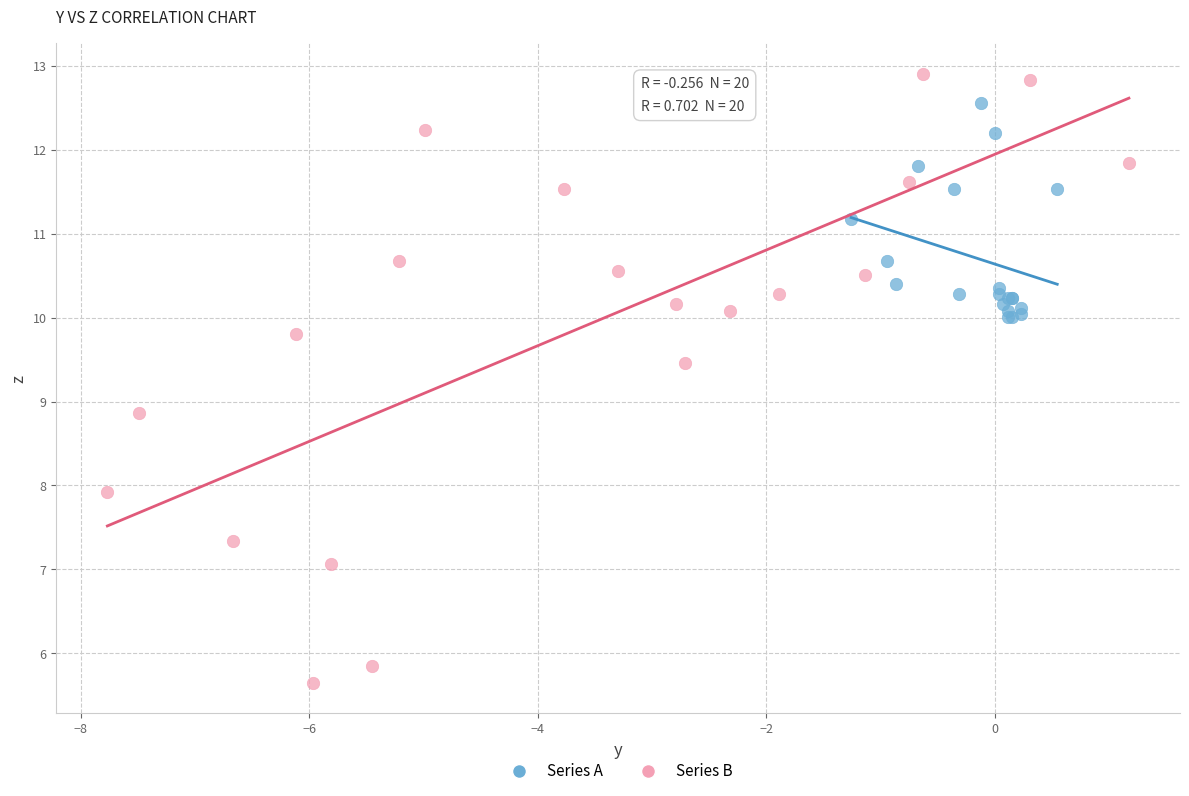

What are all the series names shown in the legend?

Series A, Series B